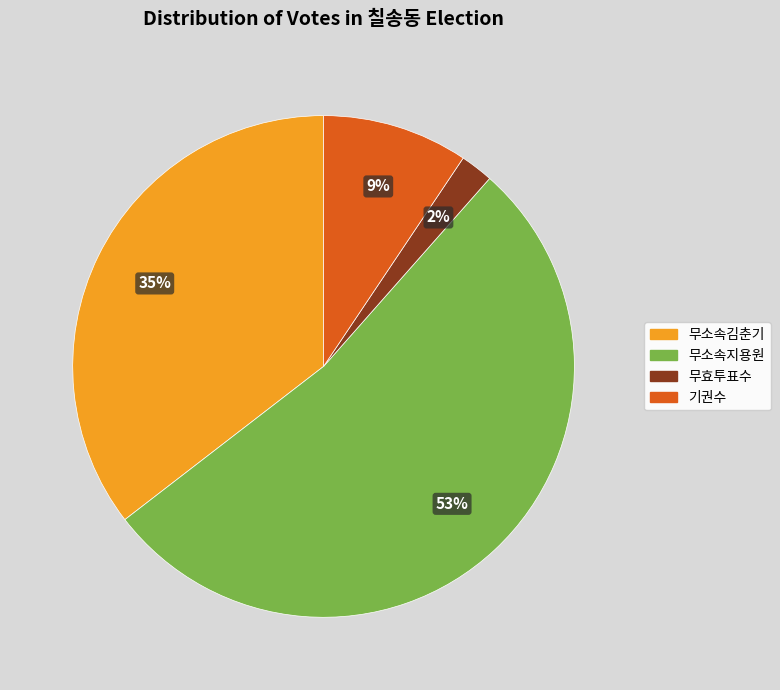

What percentage is the 무효투표수 slice, to the nearest percent?

2%